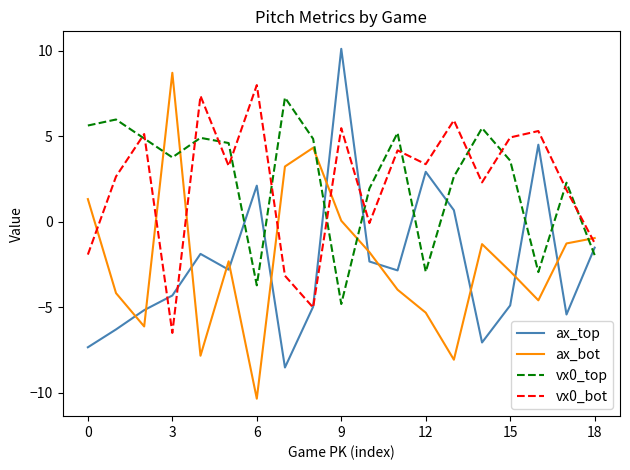

How many intersections are there between ax_bot and ax_top?

12